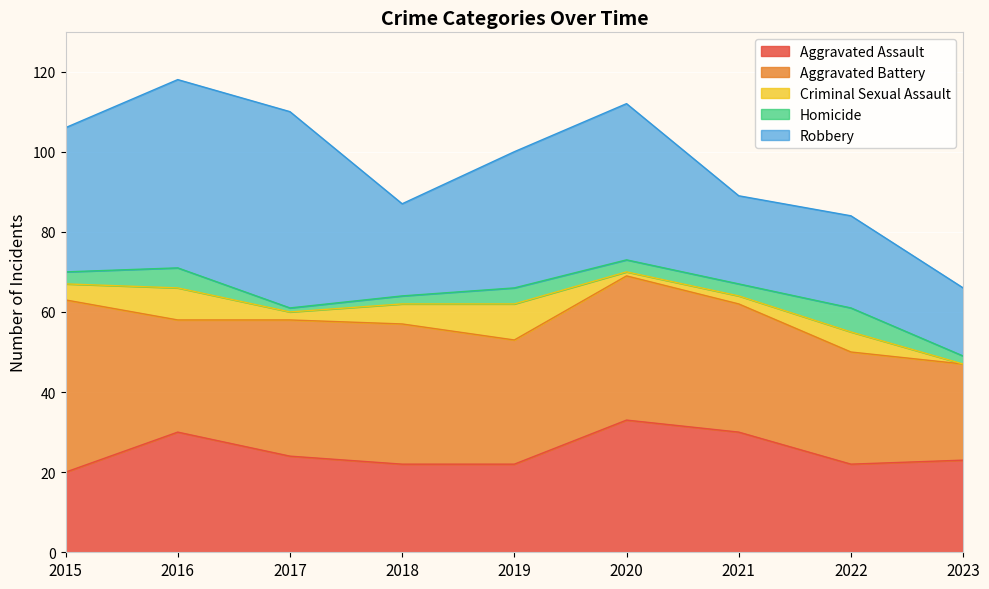

Which series has the largest range (max minus min)?

Robbery